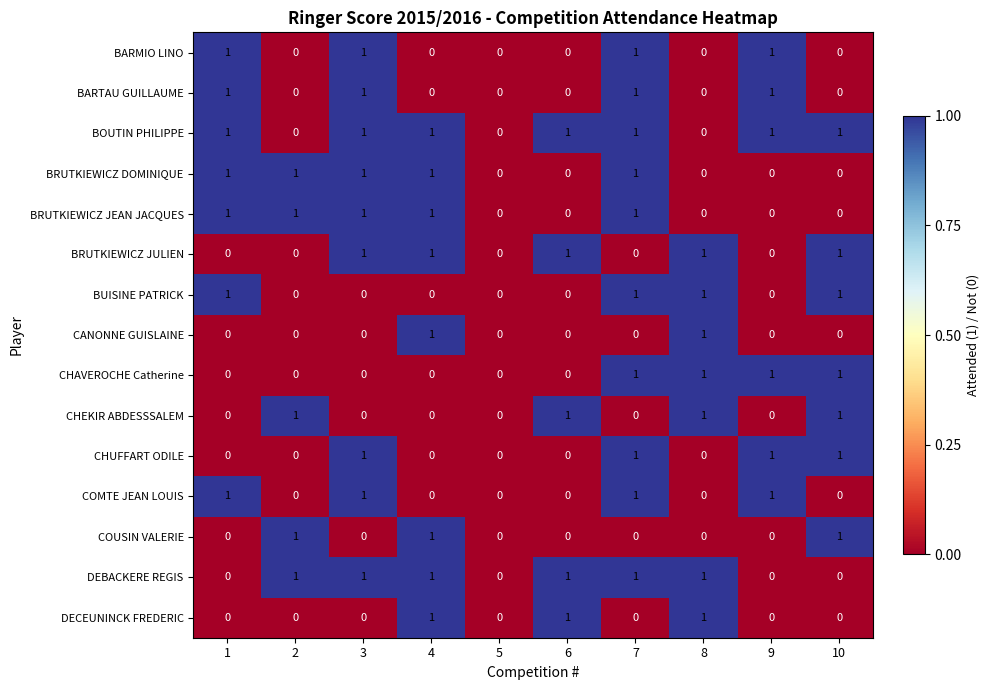

What is the spread (max minus min) of values at 10?

1